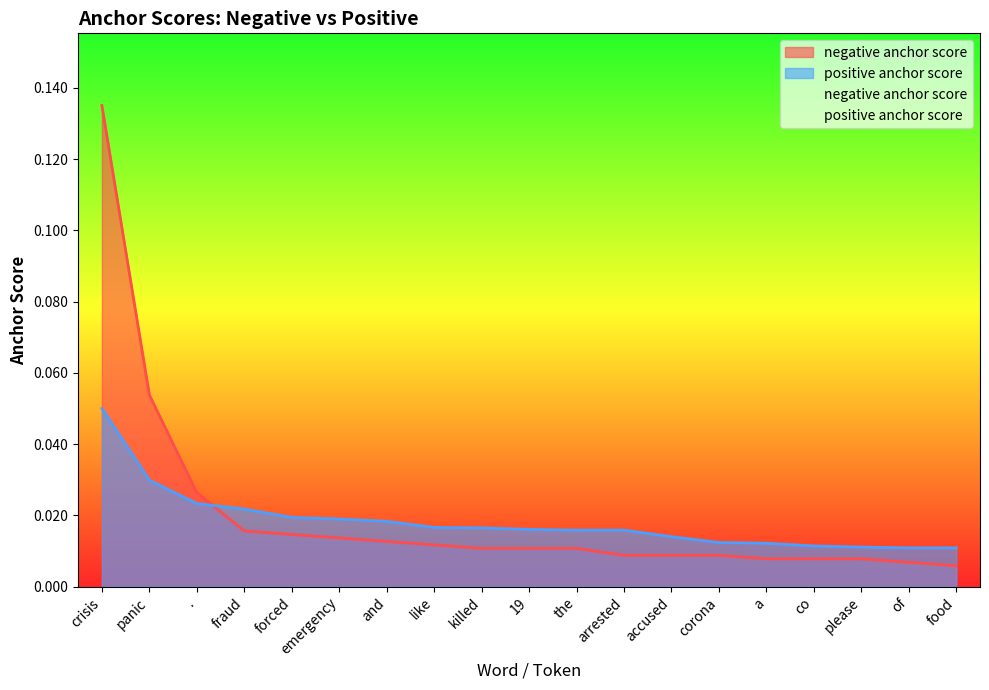

How many categories are shown in the chart?

19